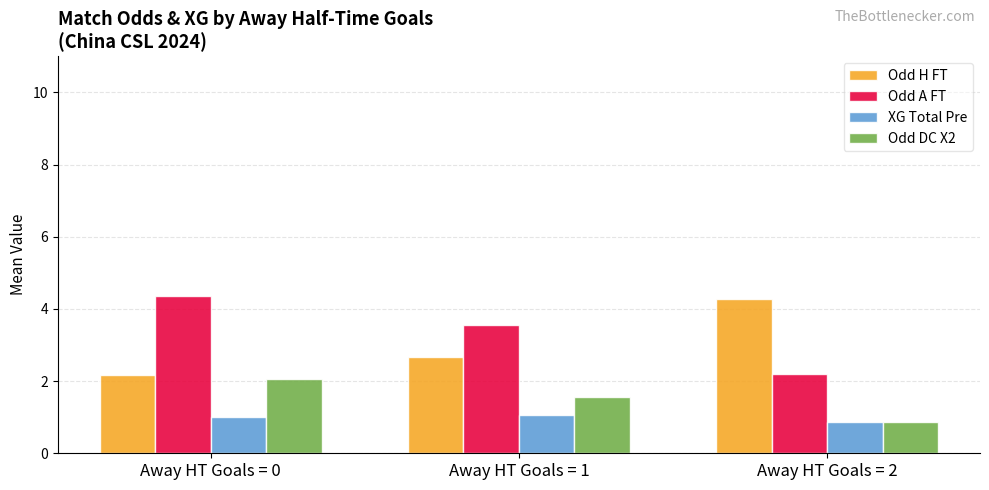

The Odd H FT series shows 4.3 at Away HT Goals = 2. True or false?

True